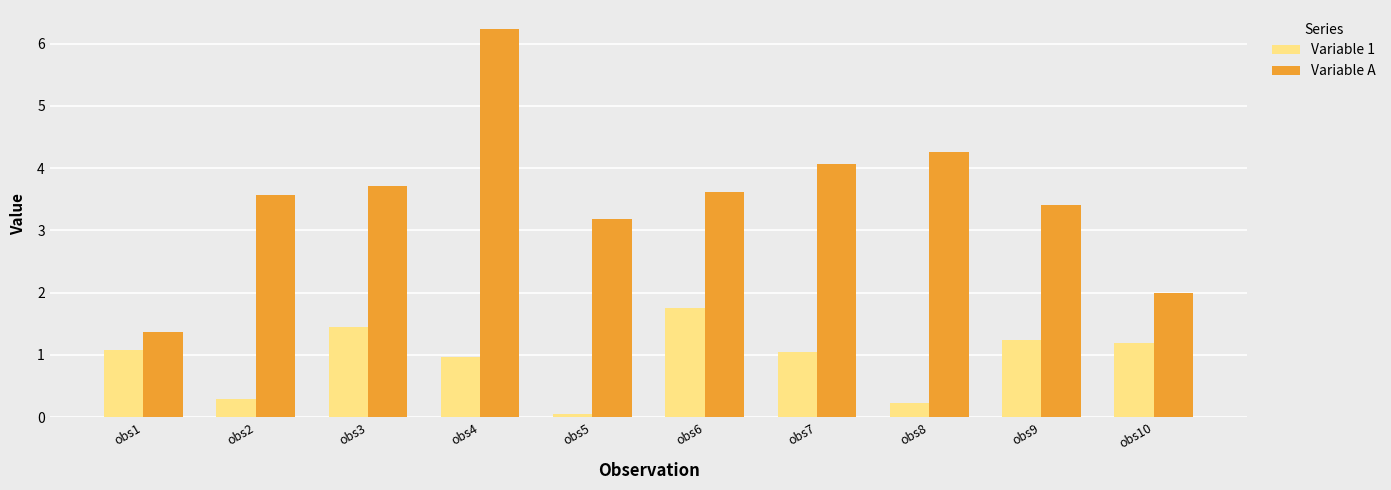

List the series in order of their overall mean, highest first.

Variable A, Variable 1